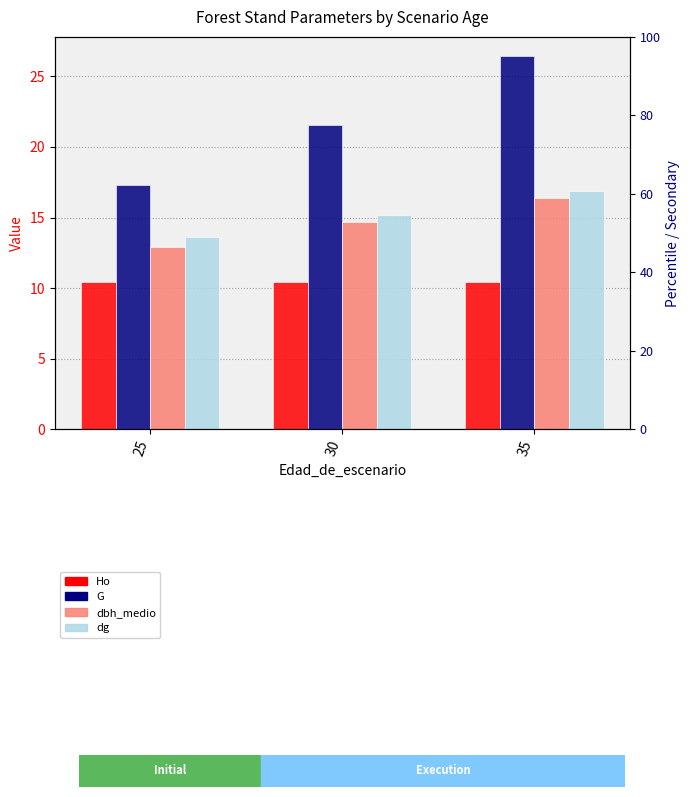

Between 25 and 35, which is larger?

25